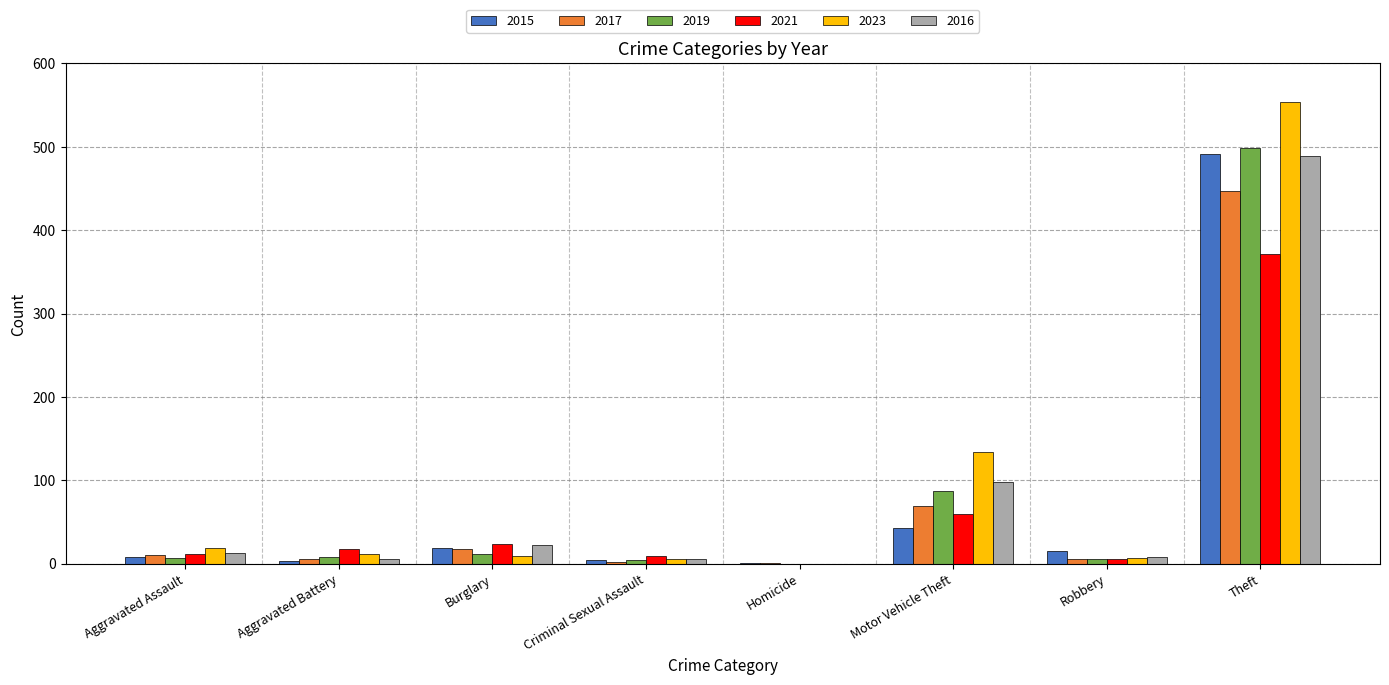

What are all the series names shown in the legend?

2015, 2017, 2019, 2021, 2023, 2016